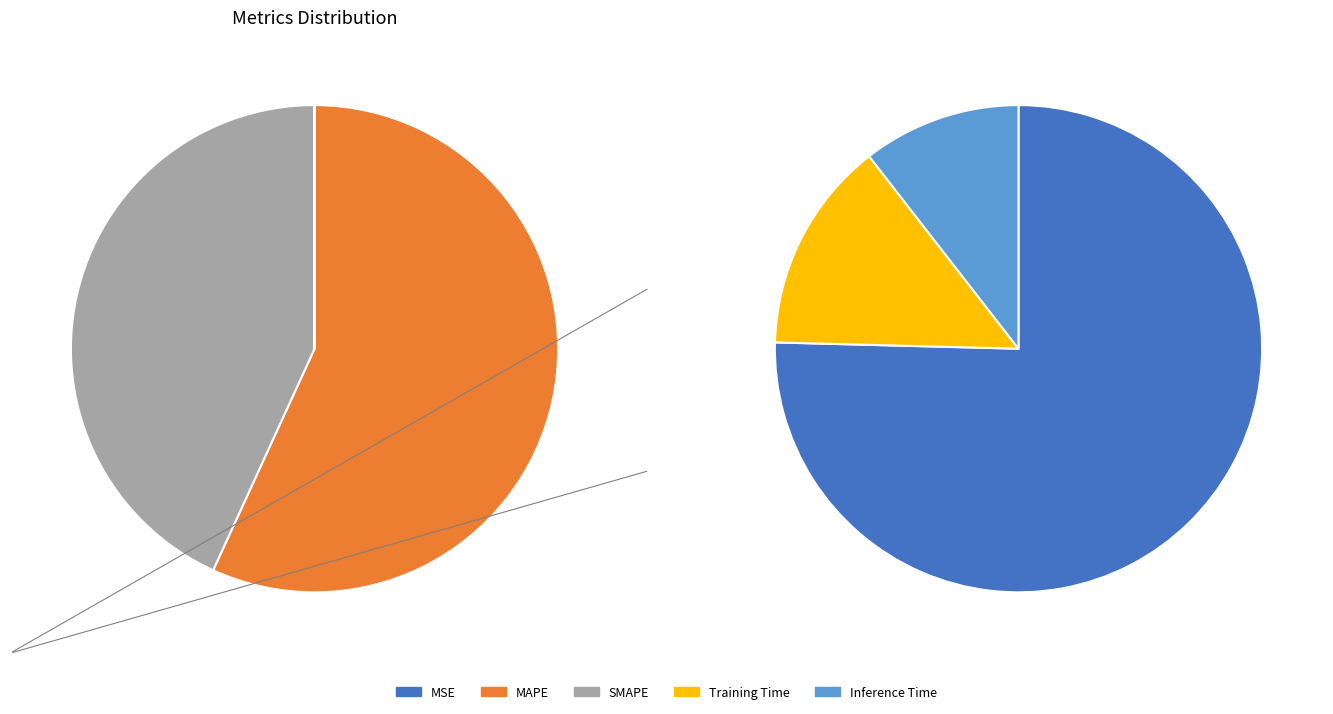

Is there any slice that represents more than half of the pie?

Yes